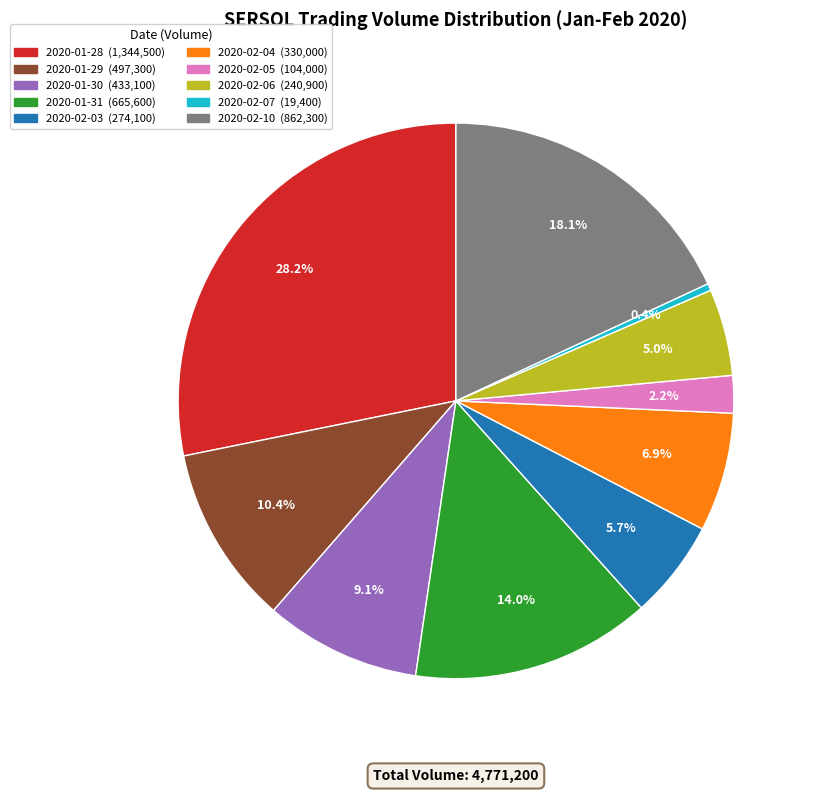

Rank the categories by value from lowest to highest.

2020-02-07, 2020-02-05, 2020-02-06, 2020-02-03, 2020-02-04, 2020-01-30, 2020-01-29, 2020-01-31, 2020-02-10, 2020-01-28